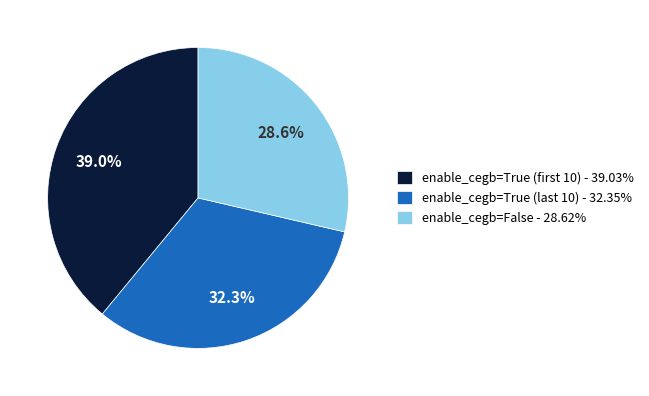

Is there any slice that represents more than half of the pie?

No